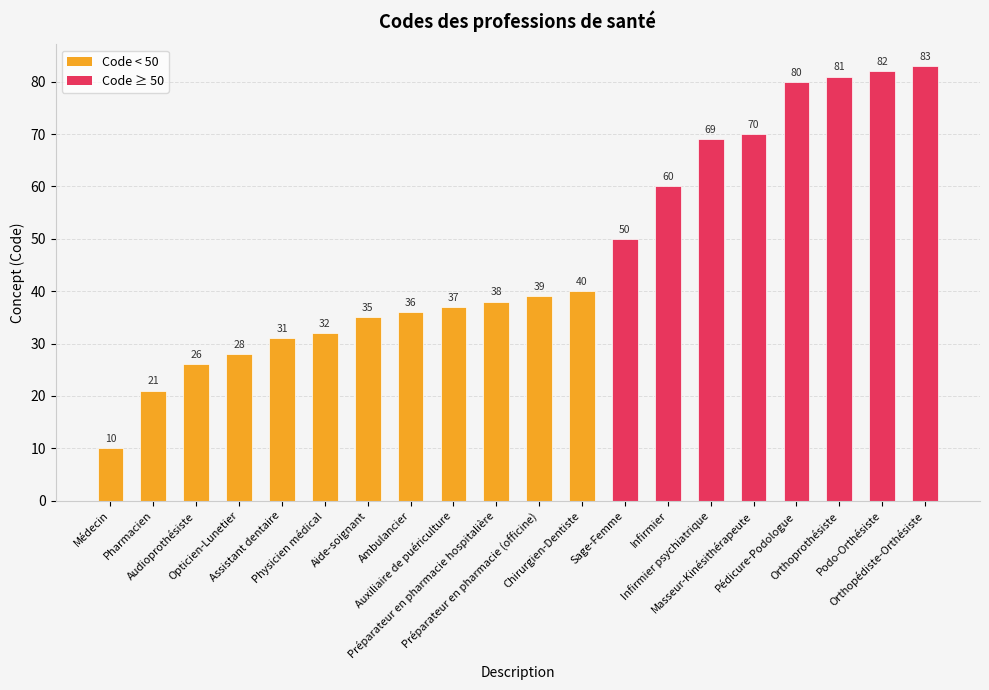

The chart shows a value of 69 at Infirmier psychiatrique. True or false?

True